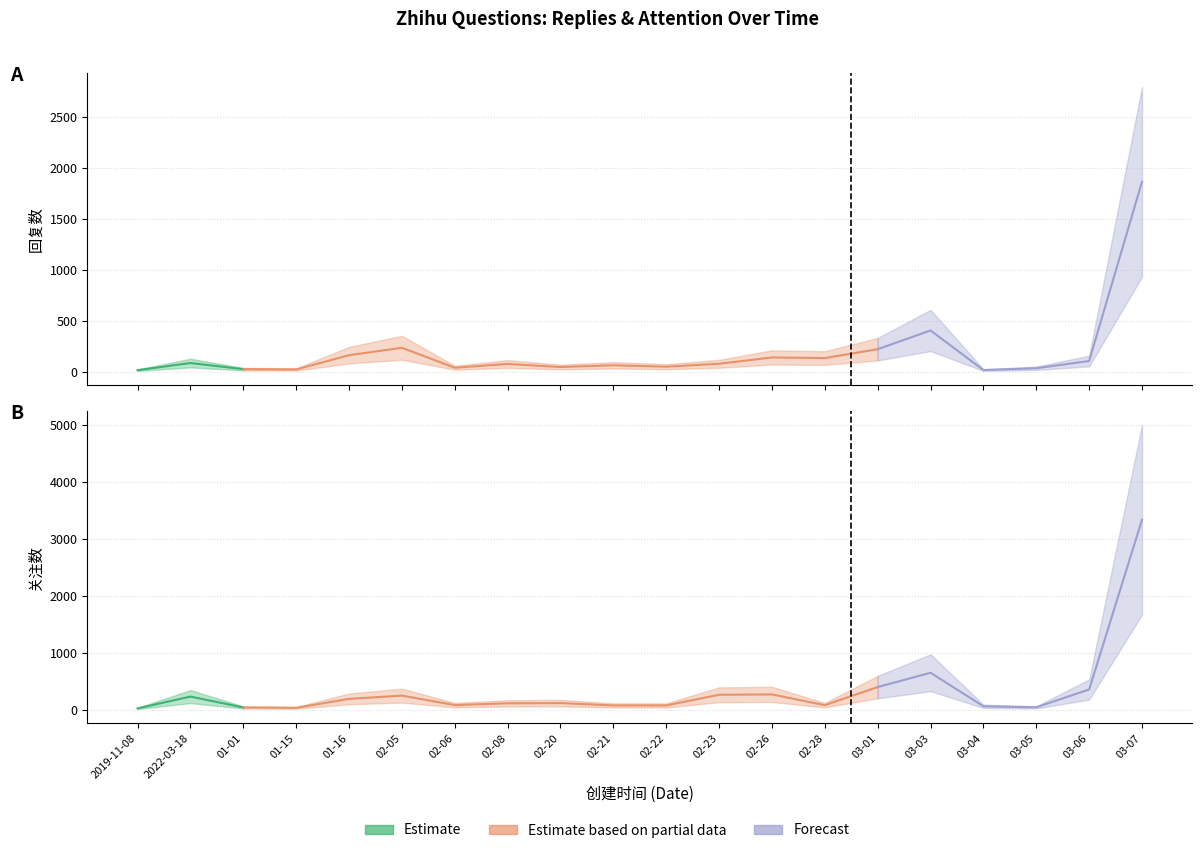

At 2024-01-01, list the series in order from smallest to largest.

回复数, 关注数